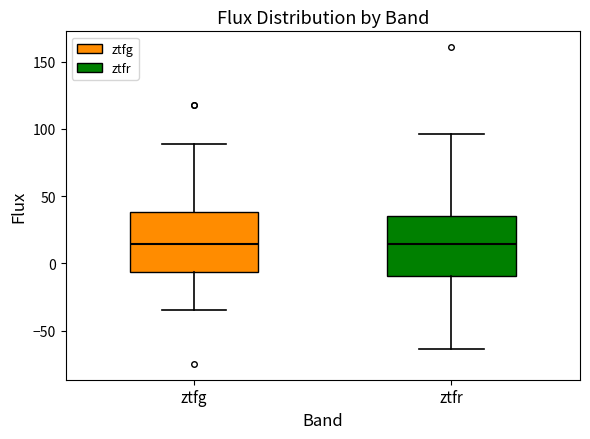

Where is the lower edge of the box for ztfg on the y-axis? The values are not printed on the chart, so give them approximately, as read against the axis.

-5